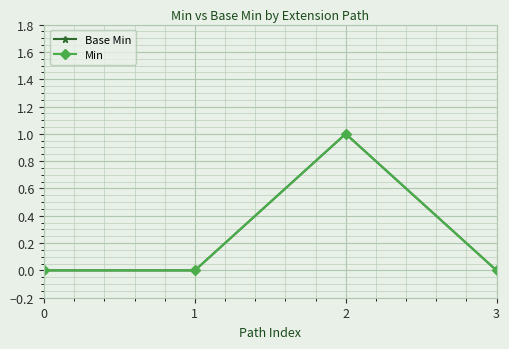

The Min series shows 2 at 2. True or false?

False